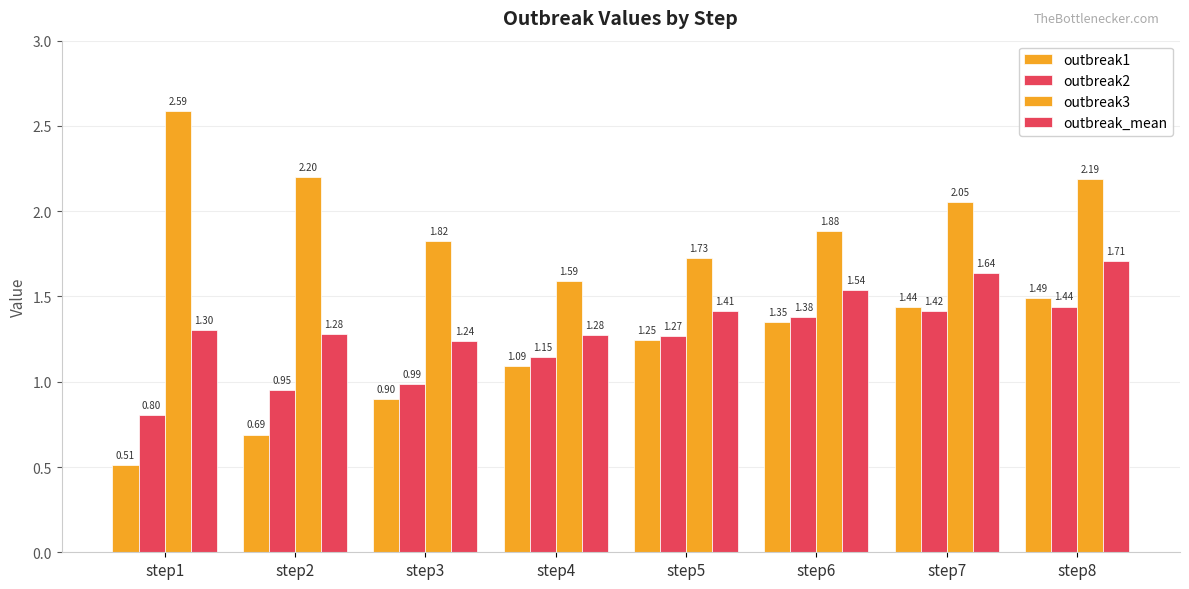

What is the sum of all outbreak1 values?

8.7